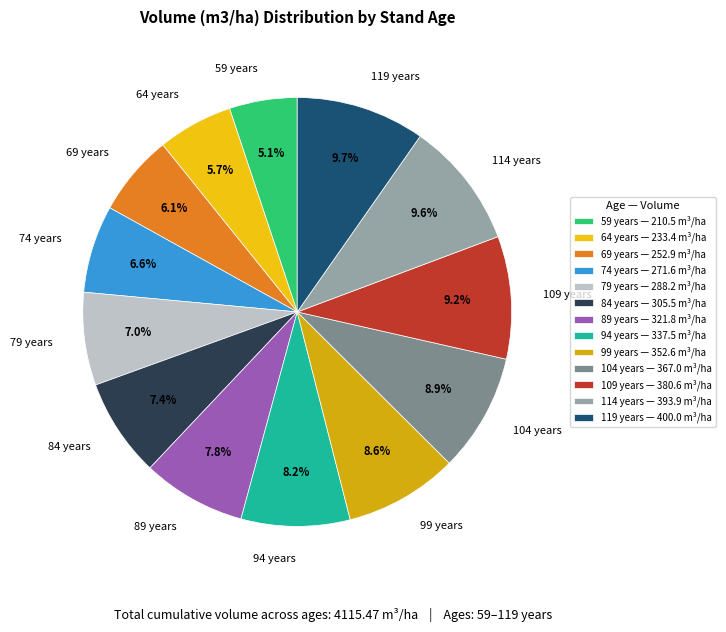

Count the number of slices in the pie.

13